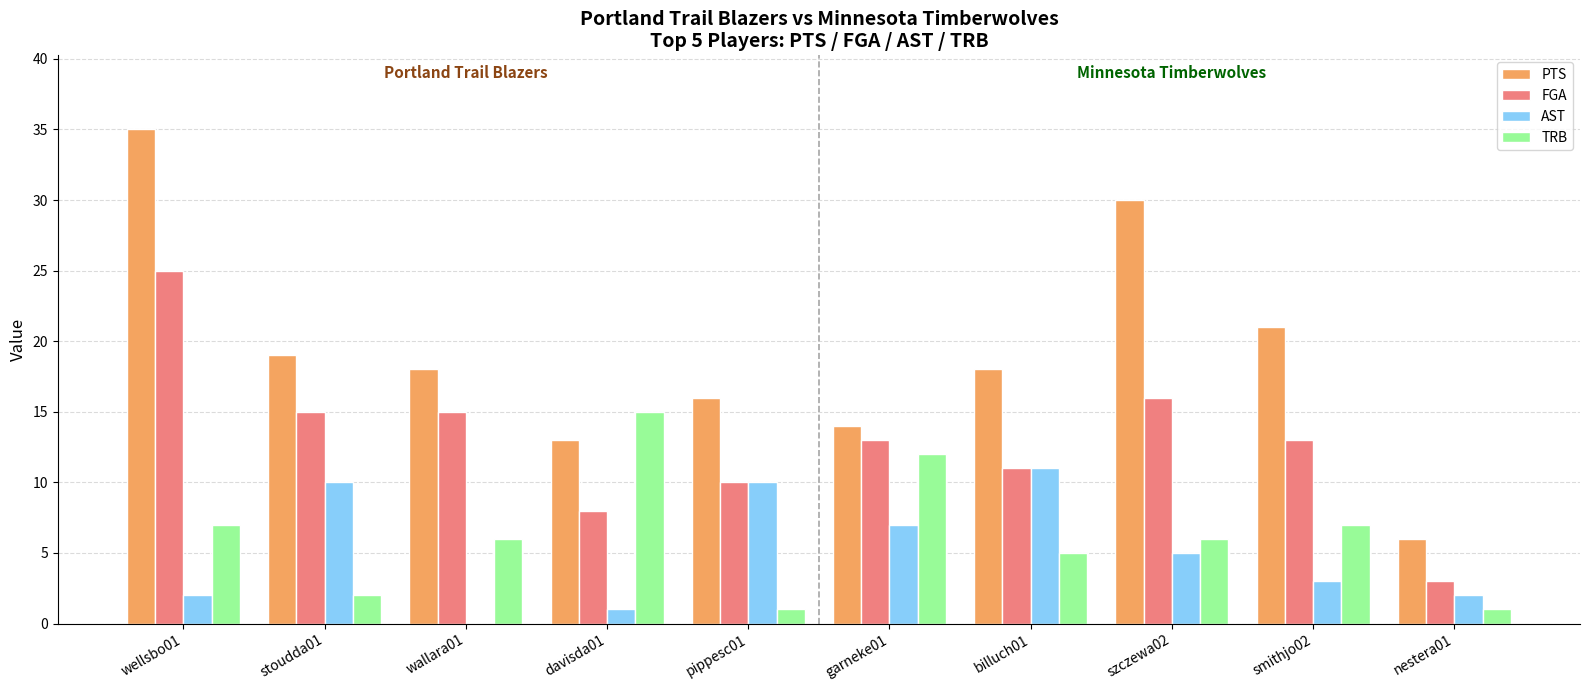

Is the value of FGA at nestera01 greater than the value of TRB at stoudda01?

Yes